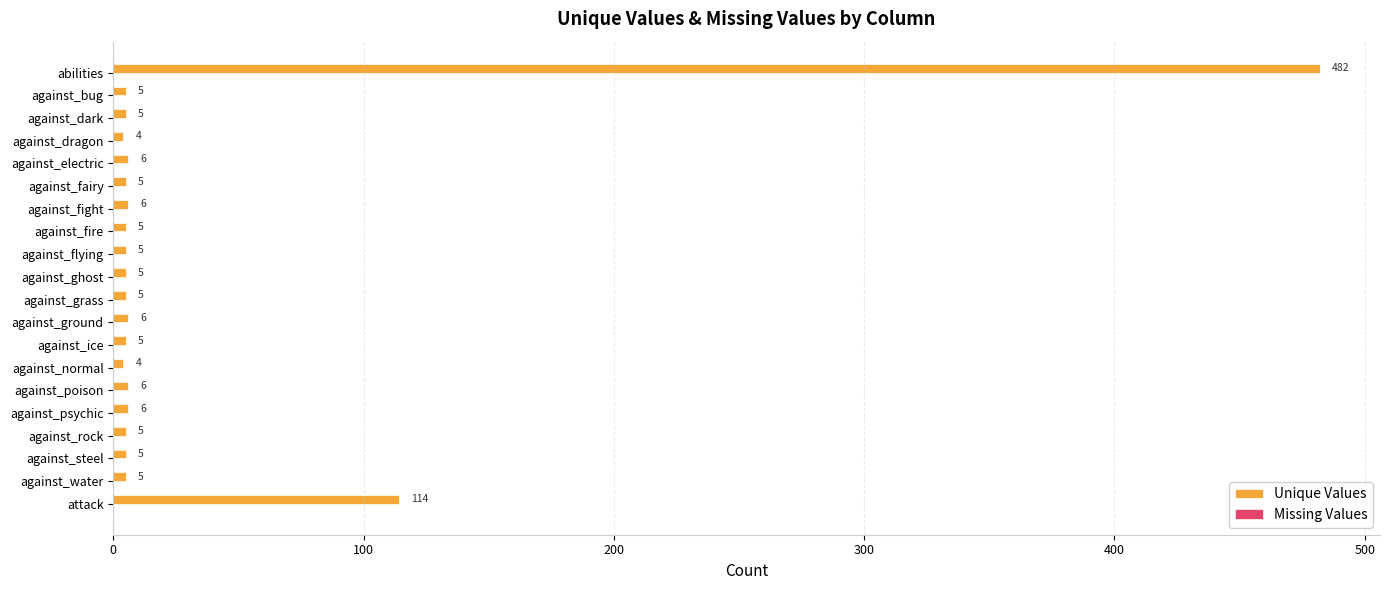

Approximately how many times larger is the value at against_ground compared to against_fight?

1.0